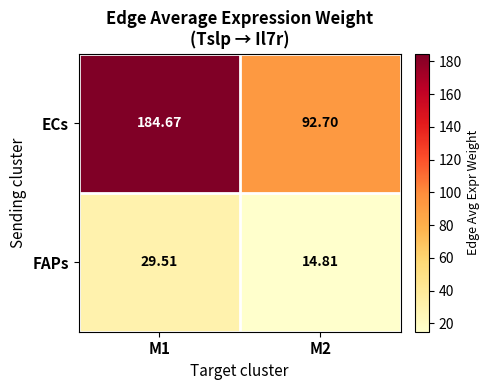

Which series has the largest total across all categories?

ECs